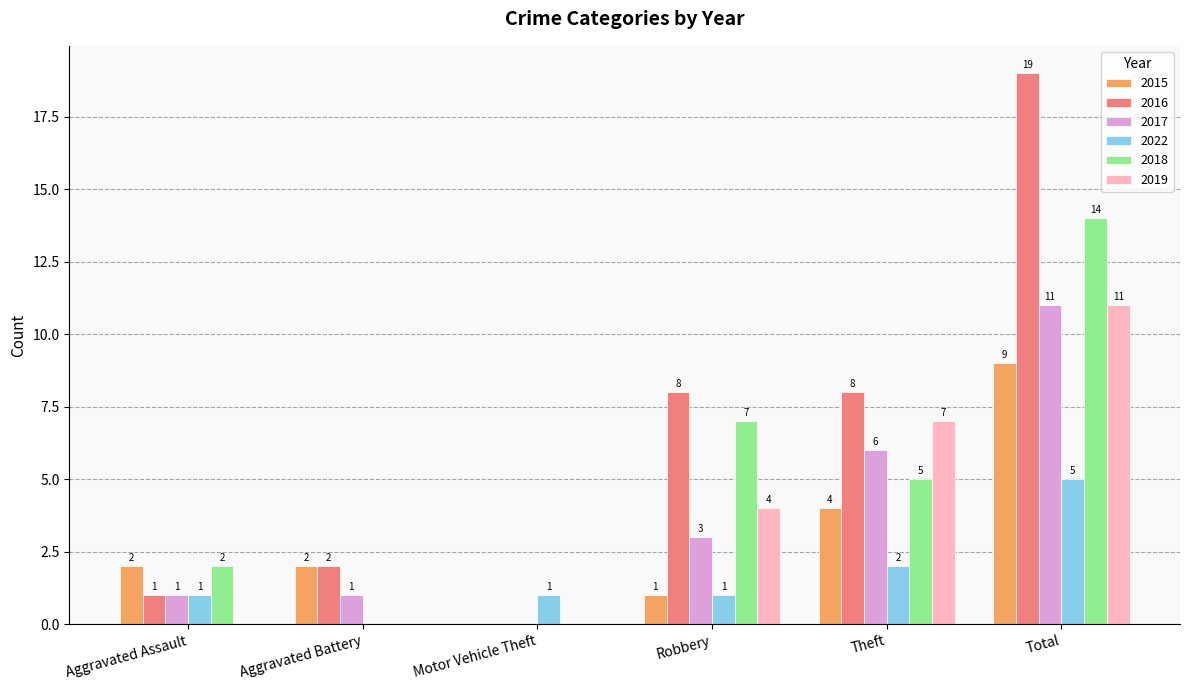

Is the value of 2016 at Aggravated Battery greater than the value of 2018 at Robbery?

No